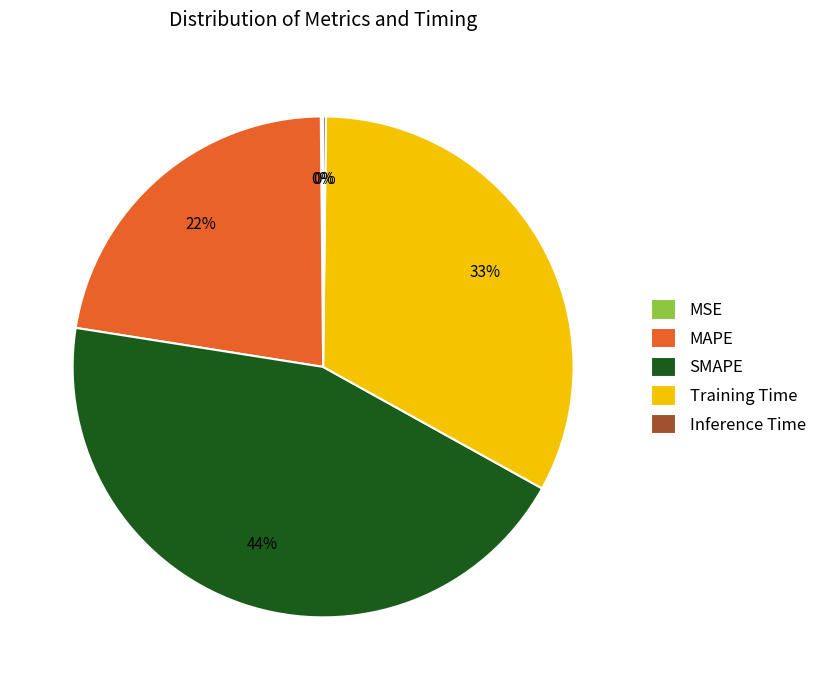

To the nearest percent, what is the difference between the largest and smallest slice percentages?

44%